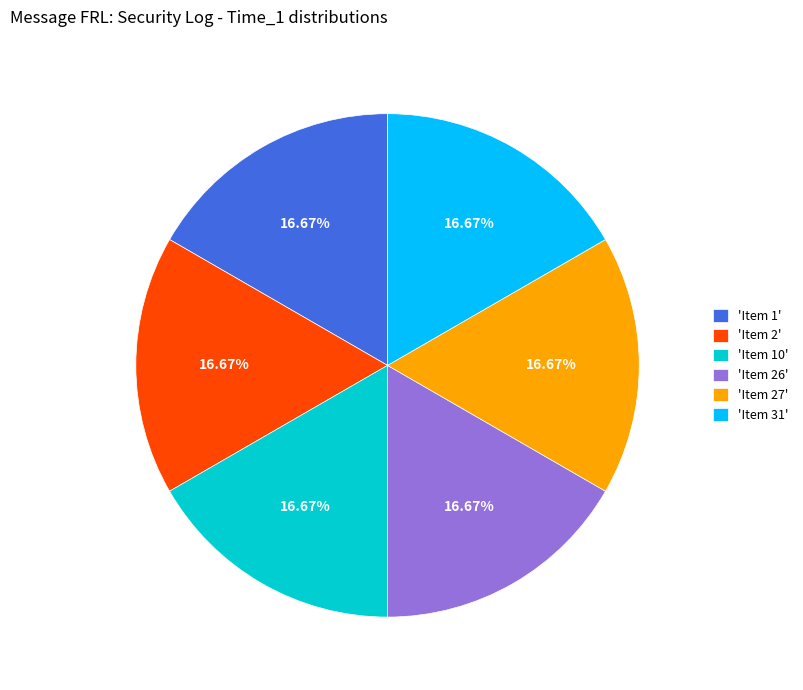

Is there a majority slice in this chart?

No